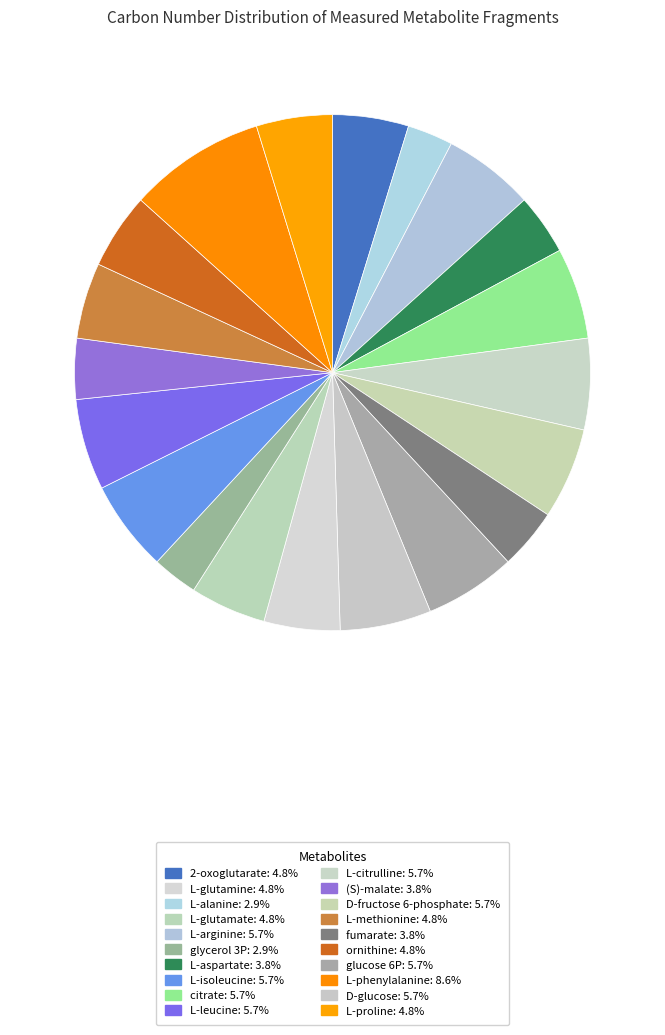

Does any single category account for the majority?

No